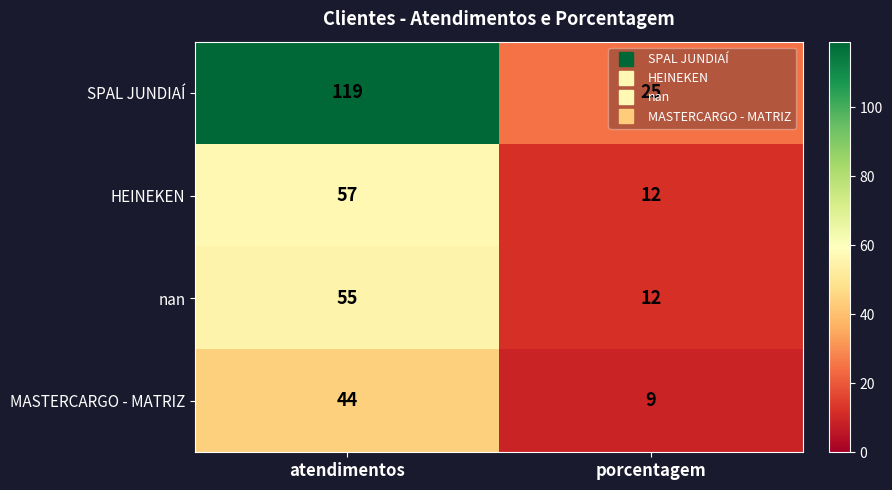

The SPAL JUNDIAÍ series shows 205 at atendimentos. True or false?

False